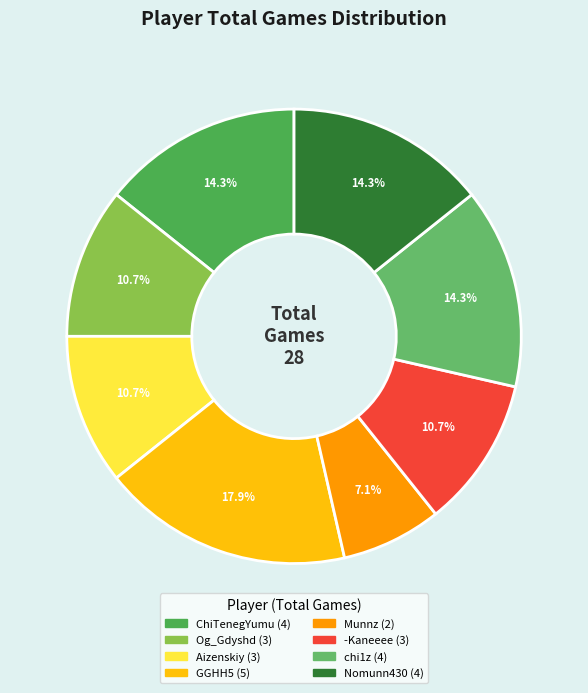

Which category has the smallest portion of the pie?

Munnz